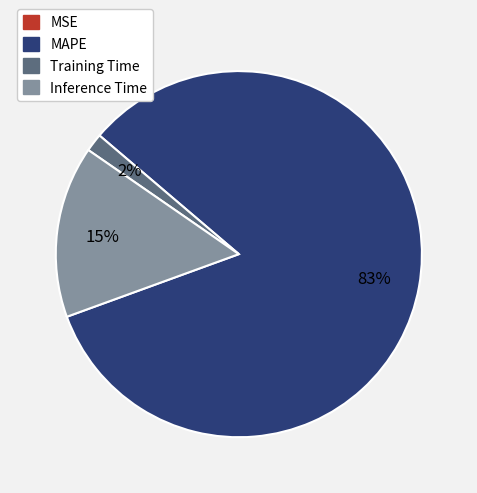

Is it true that Inference Time is 8% of the pie?

False